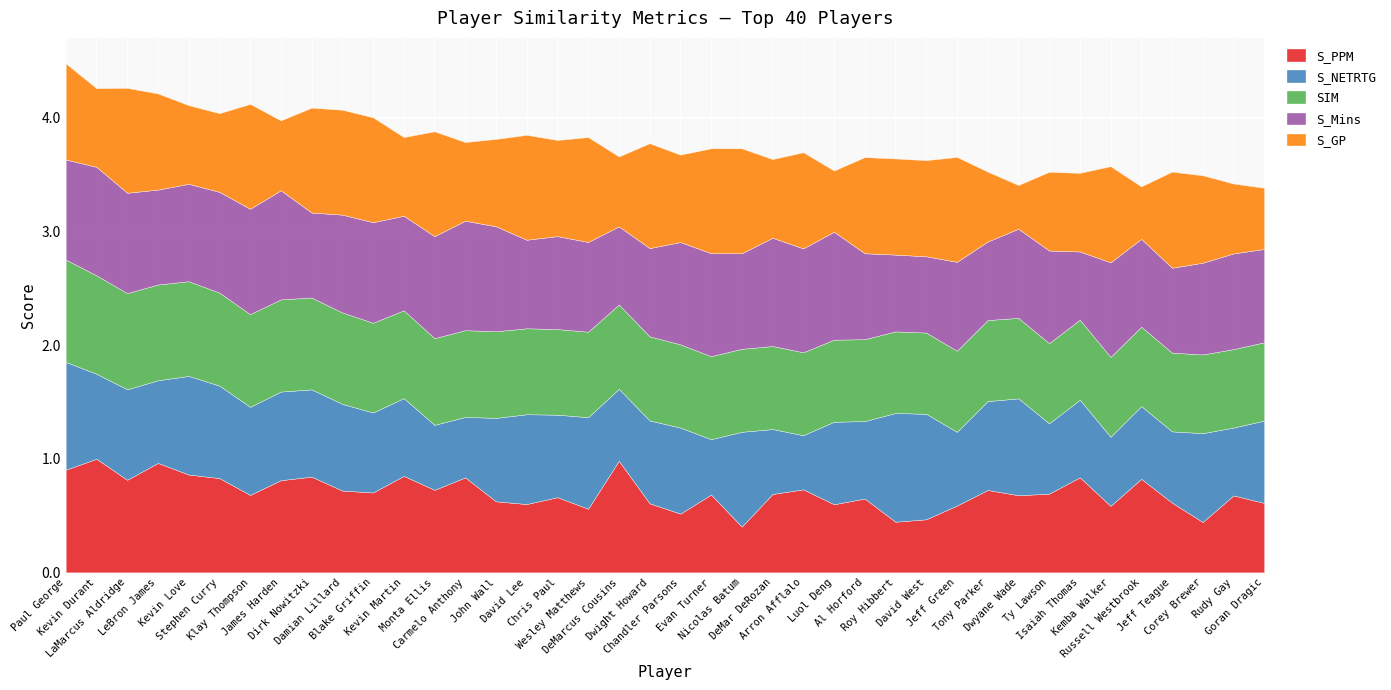

Rank the series at Wesley Matthews from lowest to highest value.

S_PPM, SIM, S_Mins, S_NETRTG, S_GP